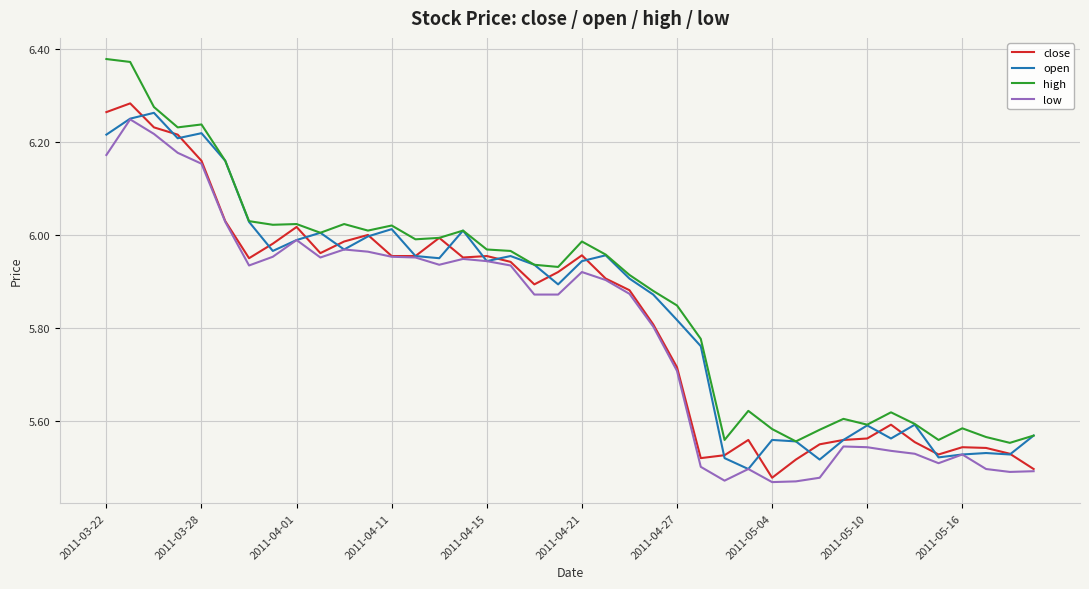

Which series has the largest range (max minus min)?

high